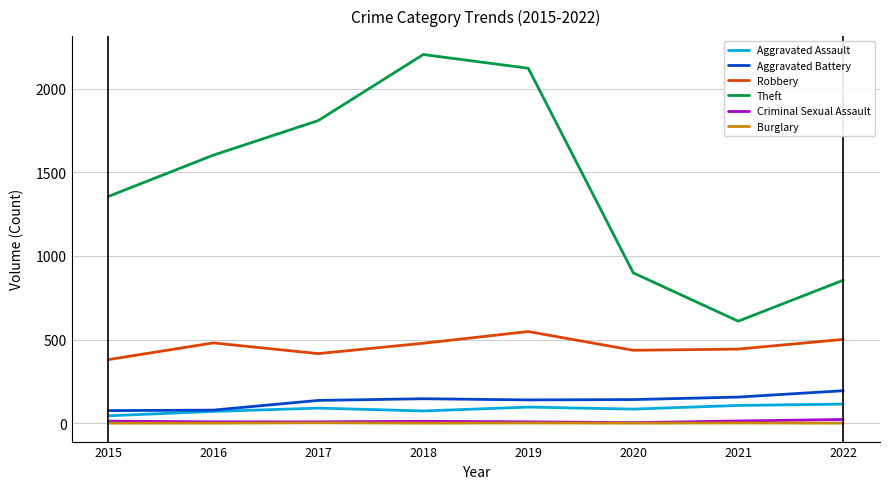

What are all the series names shown in the legend?

Aggravated Assault, Aggravated Battery, Robbery, Theft, Criminal Sexual Assault, Burglary